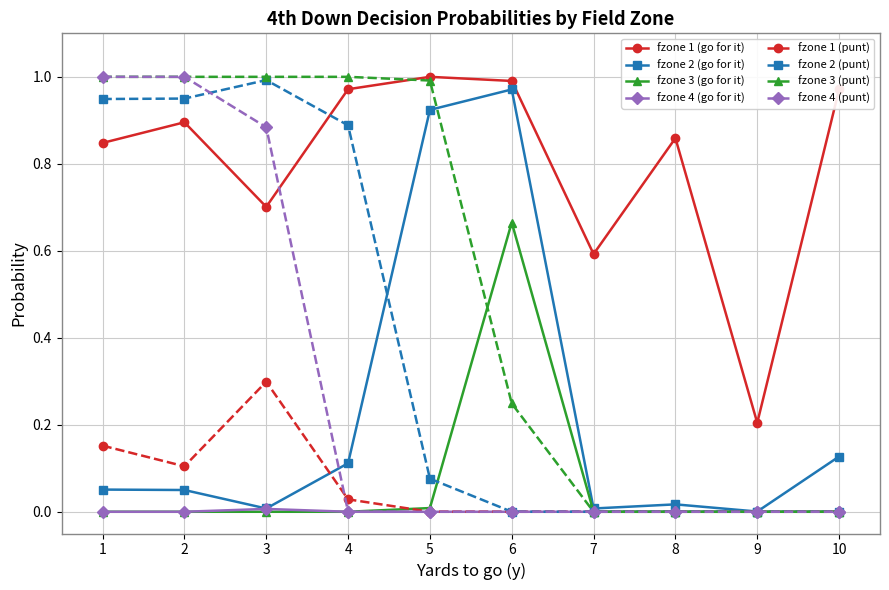

The value of fzone 1 (punt) at 9 is 0.2. True or false?

False